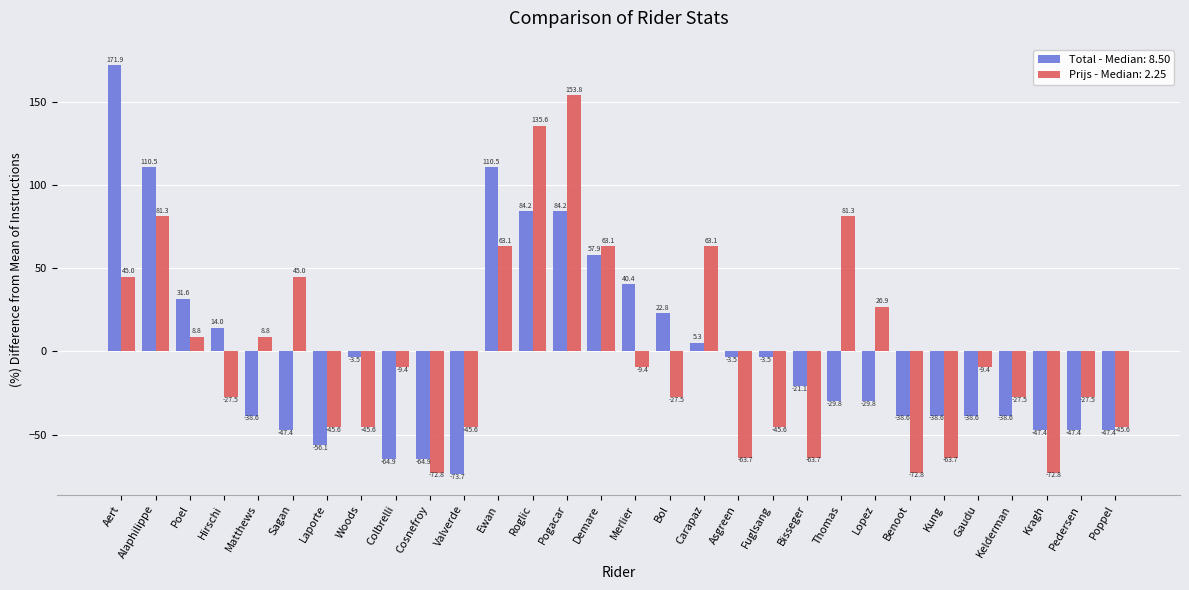

What is the greatest value displayed?

171.9